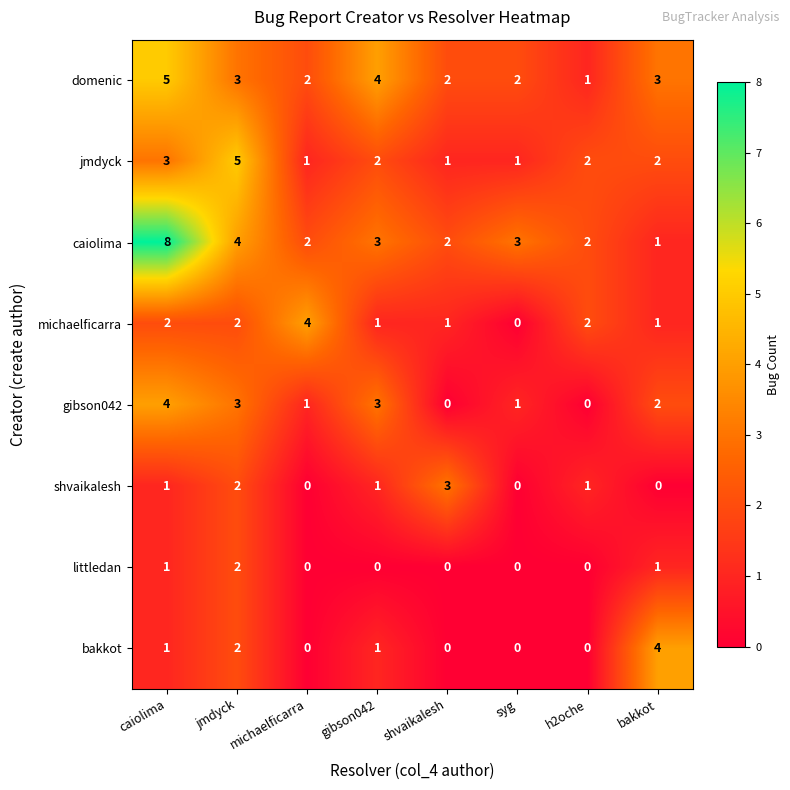

How many values in the domenic series are below 3?

4